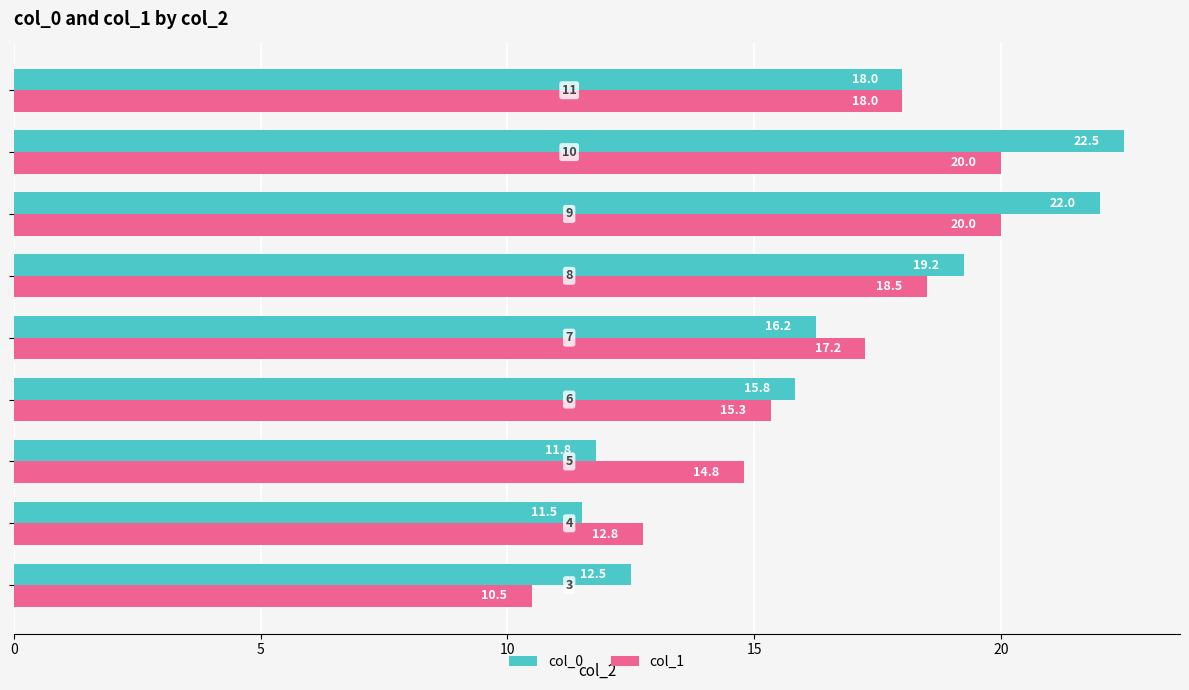

What is the sum of all col_0 values?

149.6